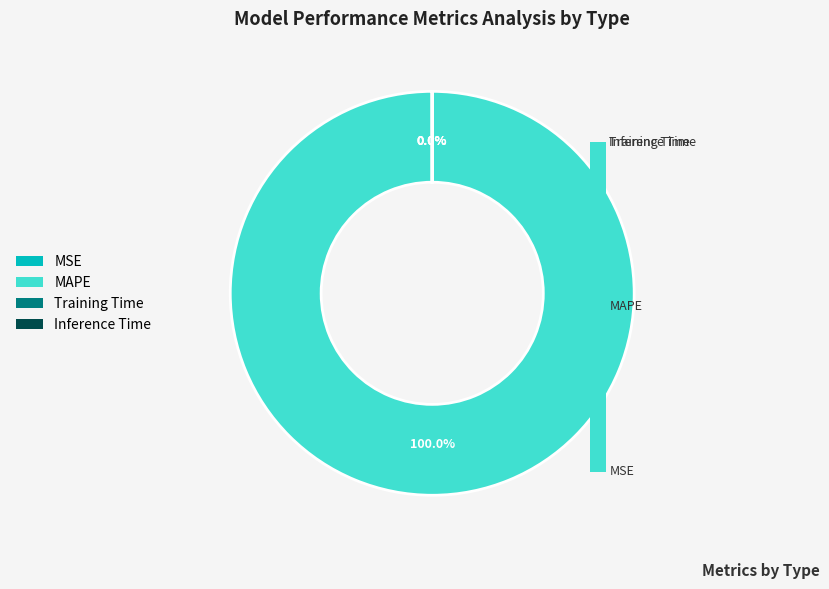

Count the number of slices in the pie.

4